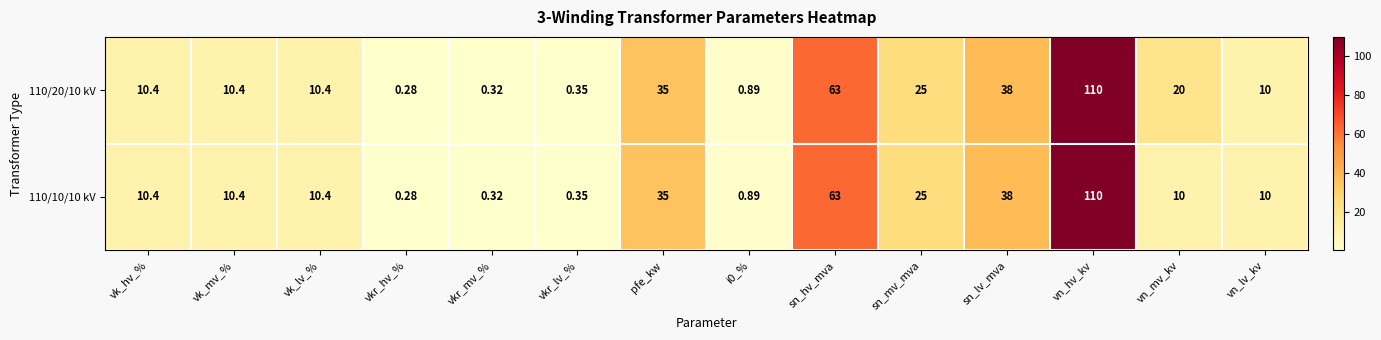

At how many categories does at least one series exceed 86?

1